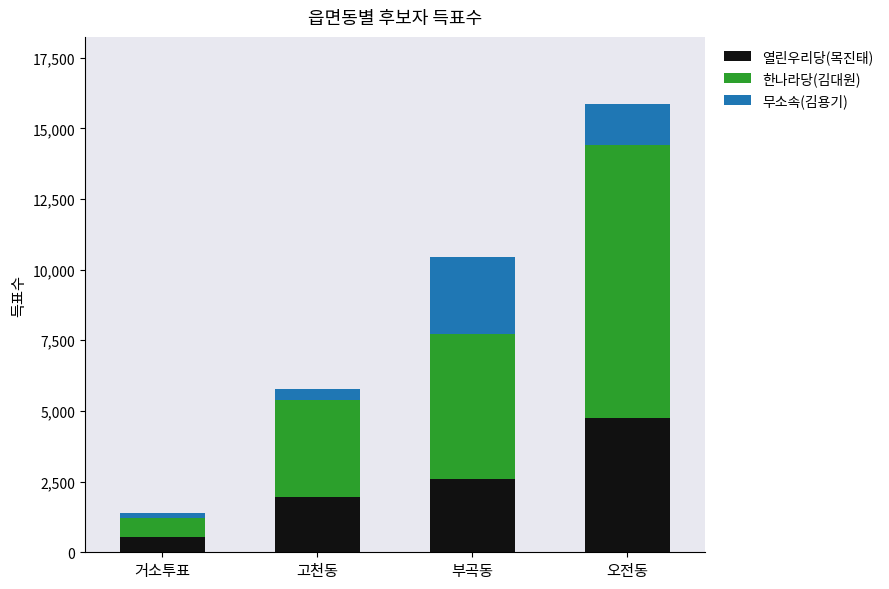

Are the bars horizontal?

No